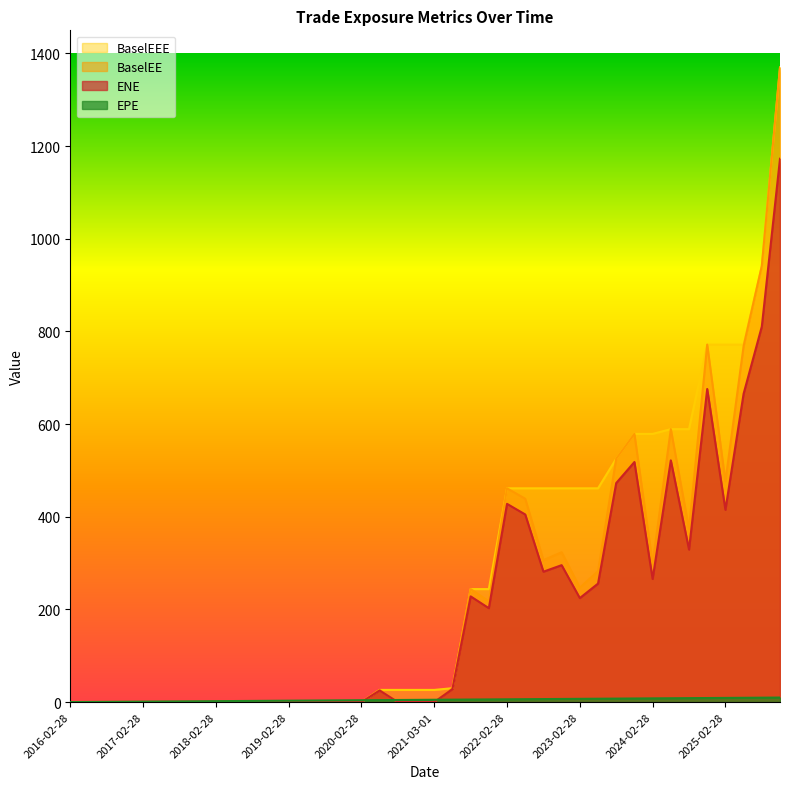

What is the spread (max minus min) of values at 2025-02-28?

762.6